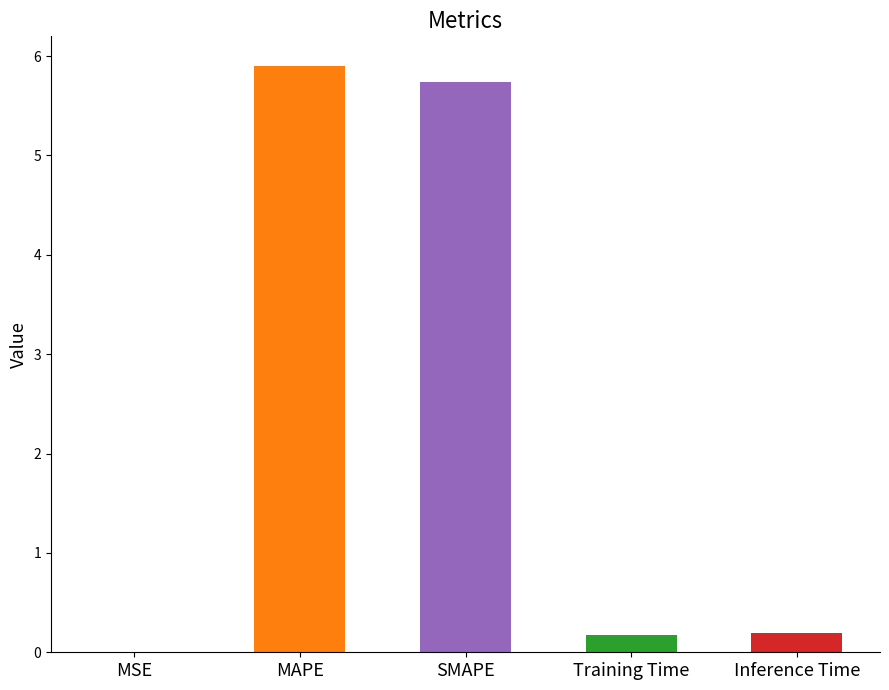

Is it true that the value at Inference Time is 0.2?

True